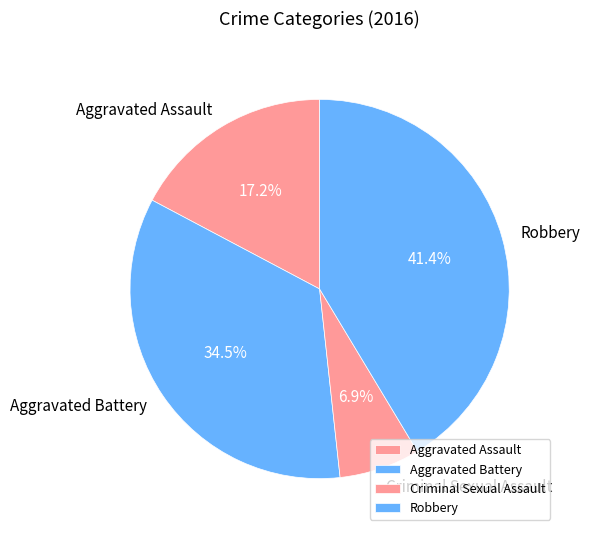

Approximately how many times larger is the value at Criminal Sexual Assault compared to Robbery?

0.2